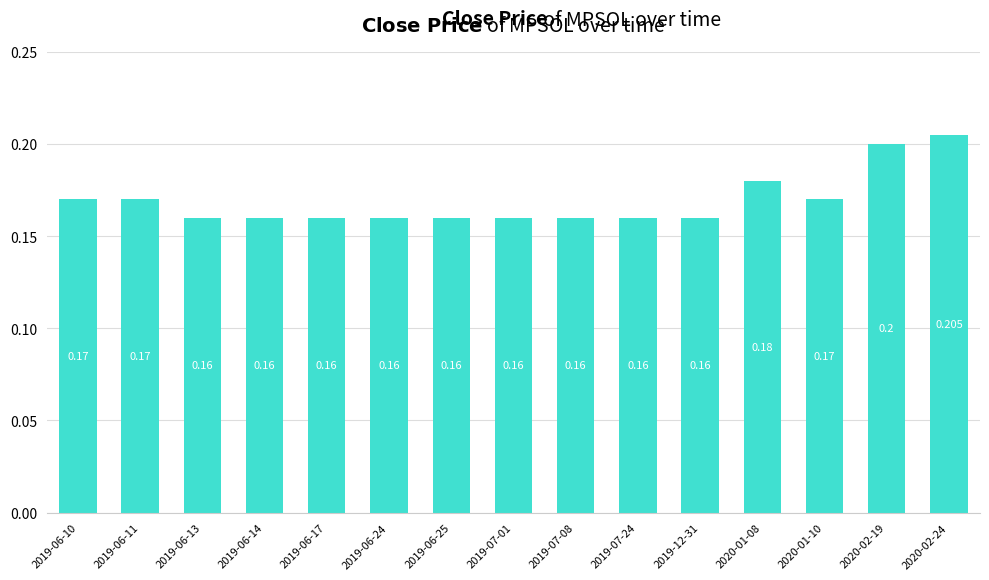

What is the sum of the values at 2019-06-10 and 2019-06-13?

0.3